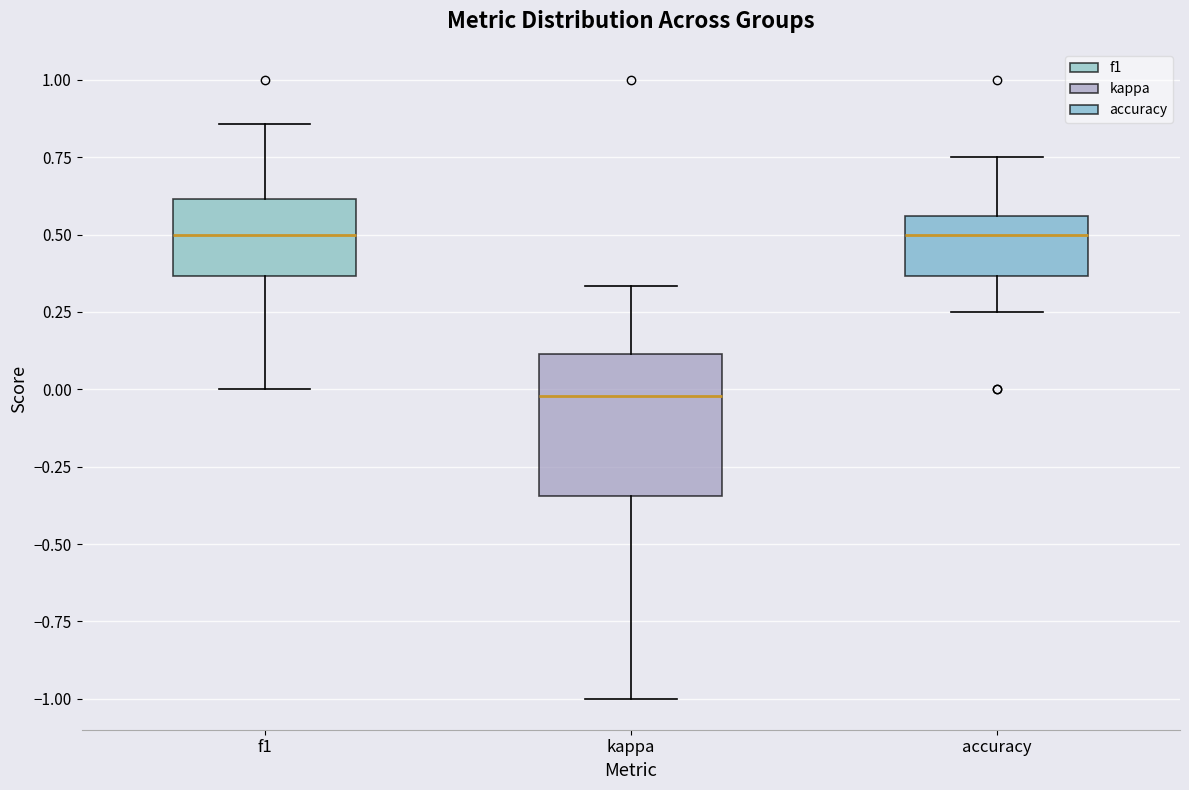

Reading left to right, read every box against the y-axis: the position of its median line, the range the box covers, and the ends of its whiskers. The values are not printed on the chart, so give them approximately, as read against the axis.

f1: median 0.50, box 0.35 to 0.60, whiskers 0.00 to 0.85
kappa: median 0.00, box -0.35 to 0.10, whiskers -1.00 to 0.35
accuracy: median 0.50, box 0.35 to 0.55, whiskers 0.25 to 0.75